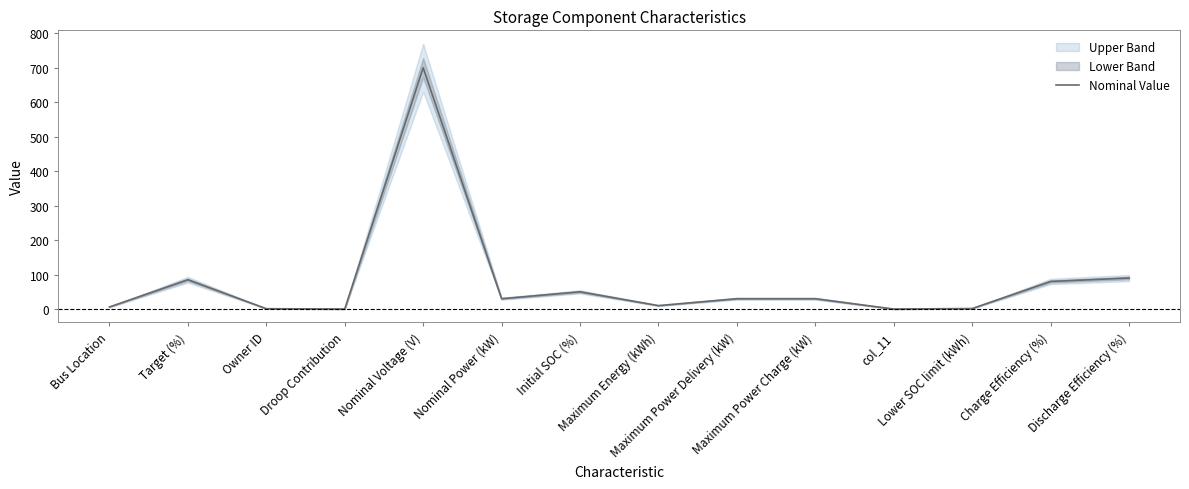

Where is the data nearest to the value 350?

Discharge Efficiency (%)